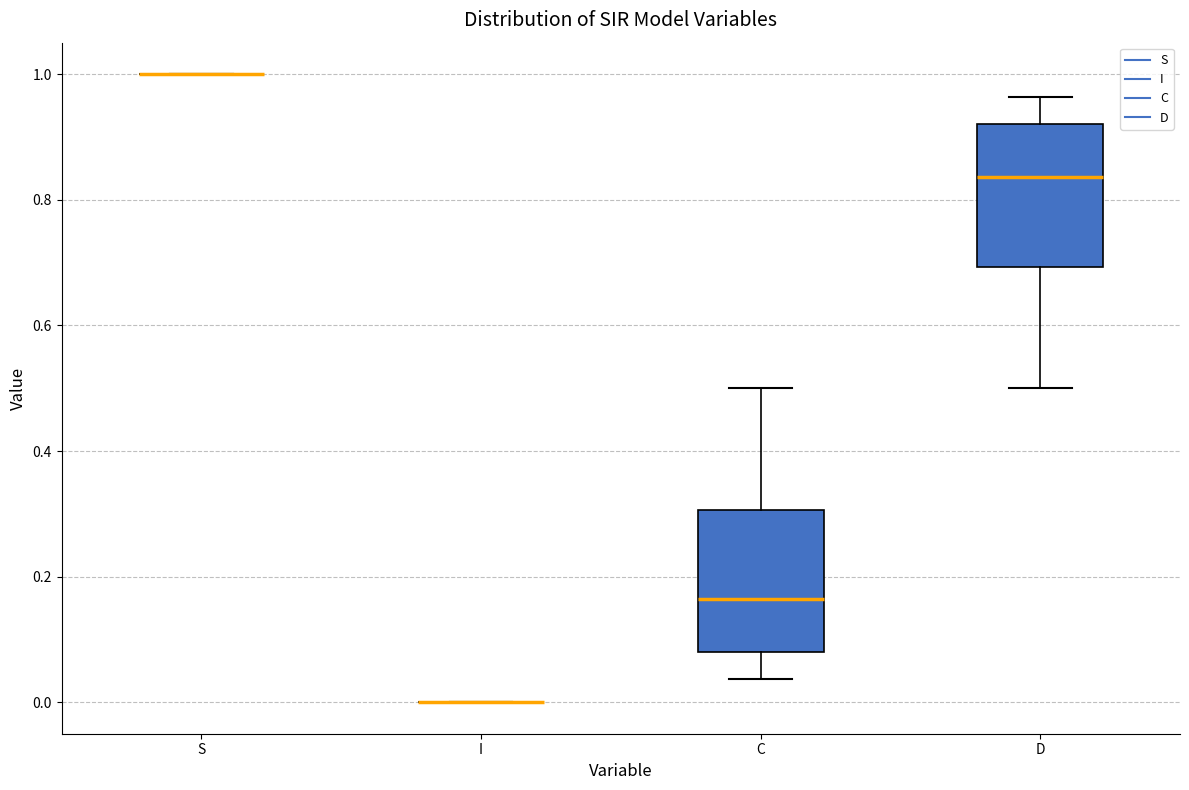

Where does the lower whisker of the box for D end on the y-axis? The values are not printed on the chart, so give them approximately, as read against the axis.

0.50